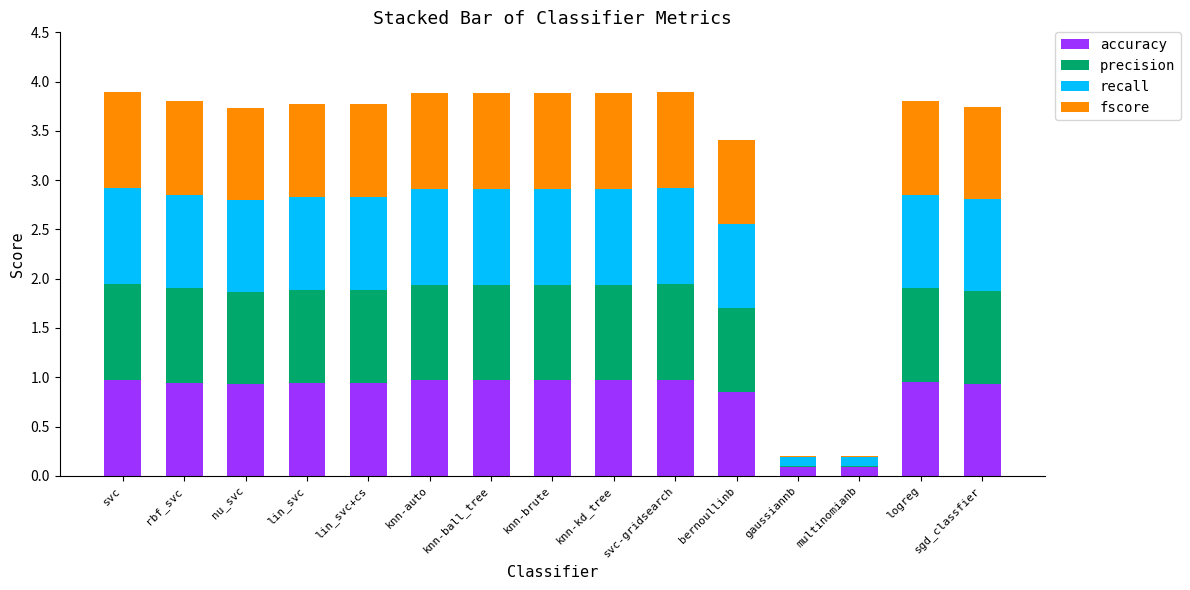

What is the total value across all series at knn-auto?

3.9